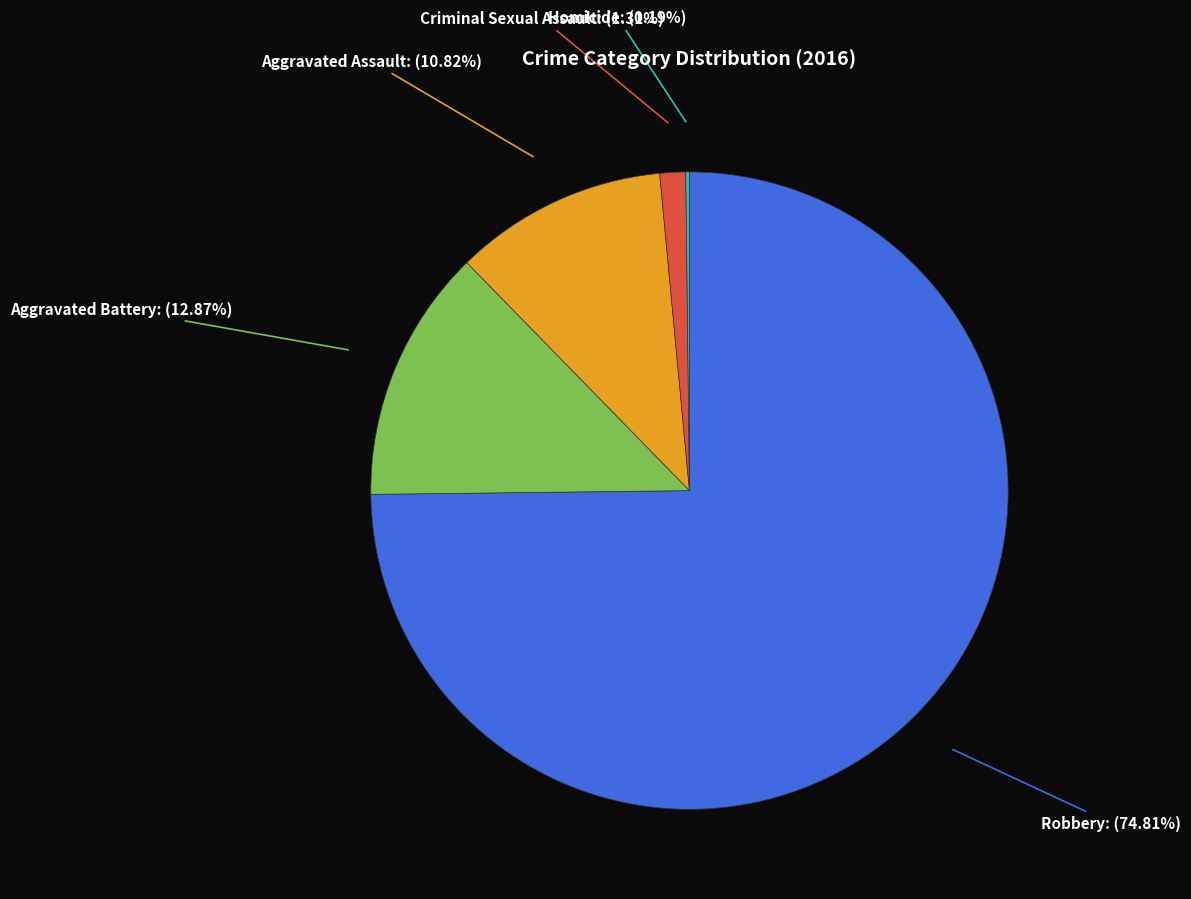

Does any single category account for the majority?

Yes